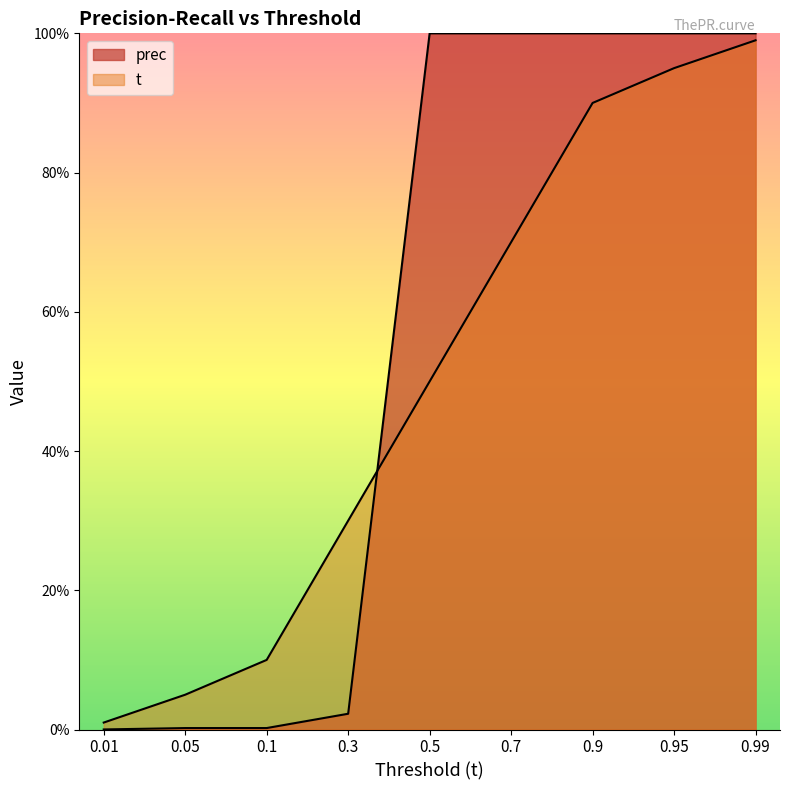

True or false: prec has a value of 0.0 at 0.1.

False